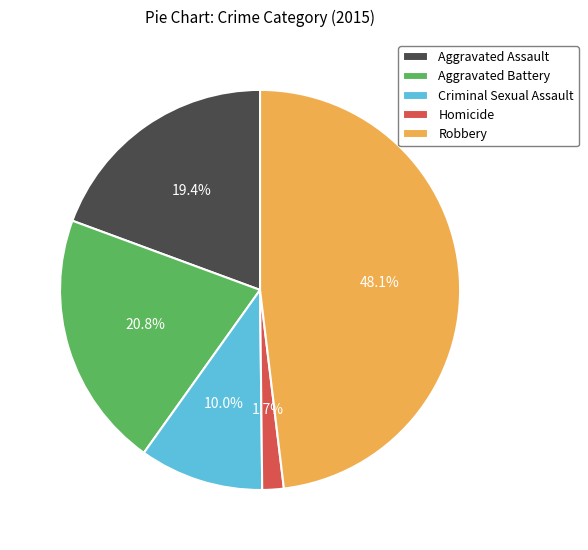

To the nearest percent, what is the difference between the Aggravated Assault and Homicide slice percentages?

18%